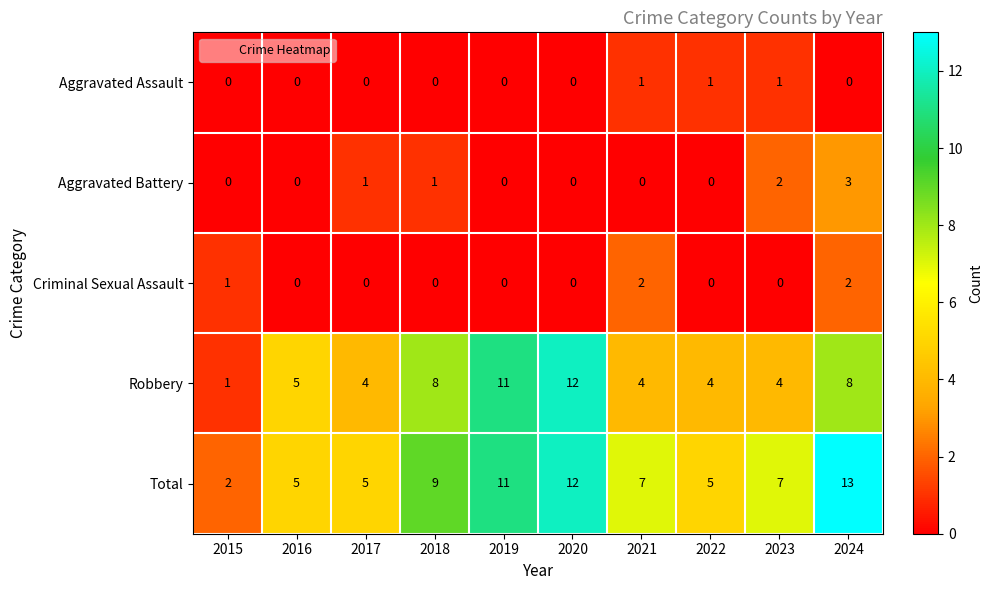

At how many categories does at least one series exceed 8?

4